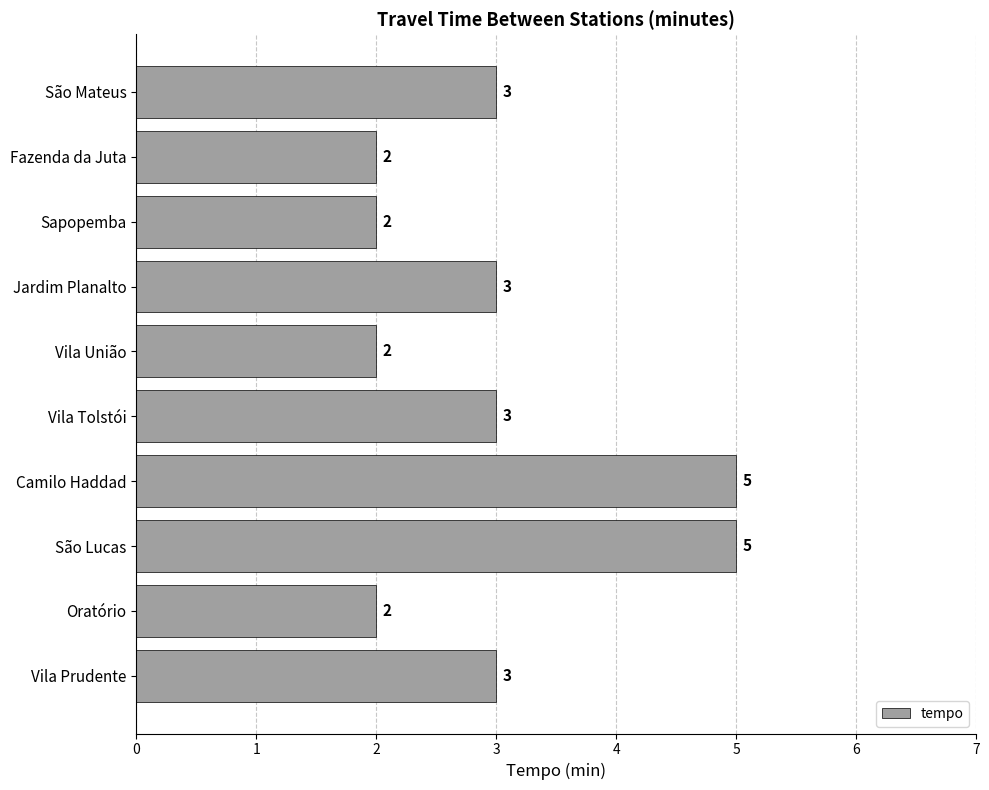

Are the bars grouped side by side (vs. stacked)?

No